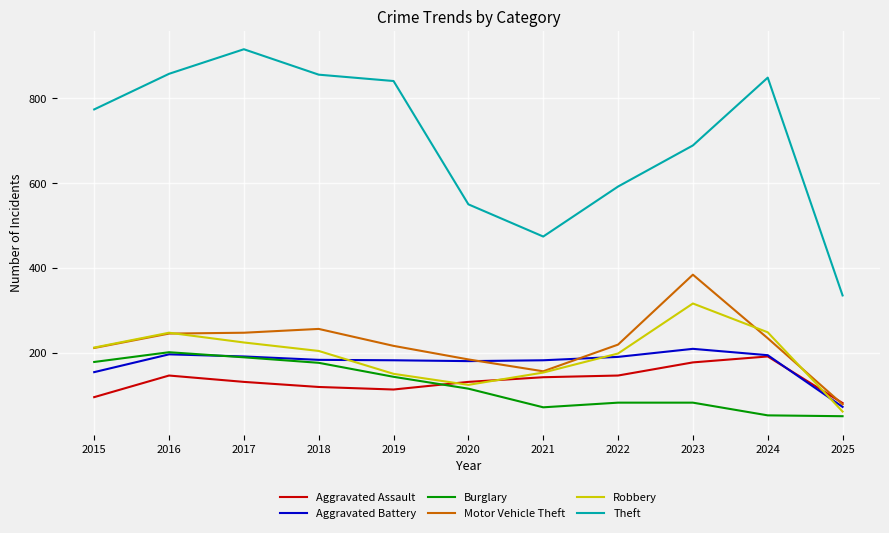

Where does the Aggravated Battery series first go above 183?

2016